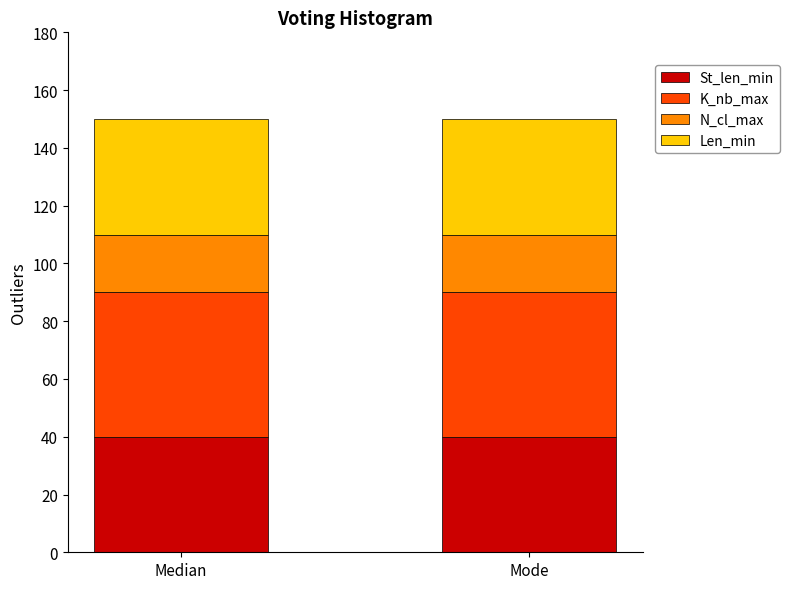

What is the sum of the St_len_min values at Mode and Median?

80